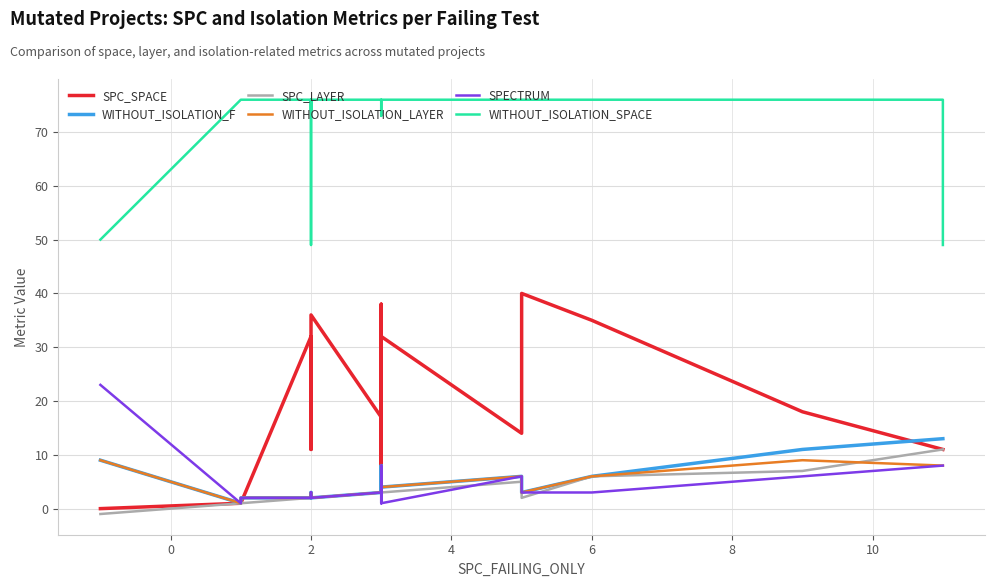

List the series in order of their peak value, highest first.

WITHOUT_ISOLATION_SPACE, SPC_SPACE, SPECTRUM, WITHOUT_ISOLATION_F, SPC_LAYER, WITHOUT_ISOLATION_LAYER